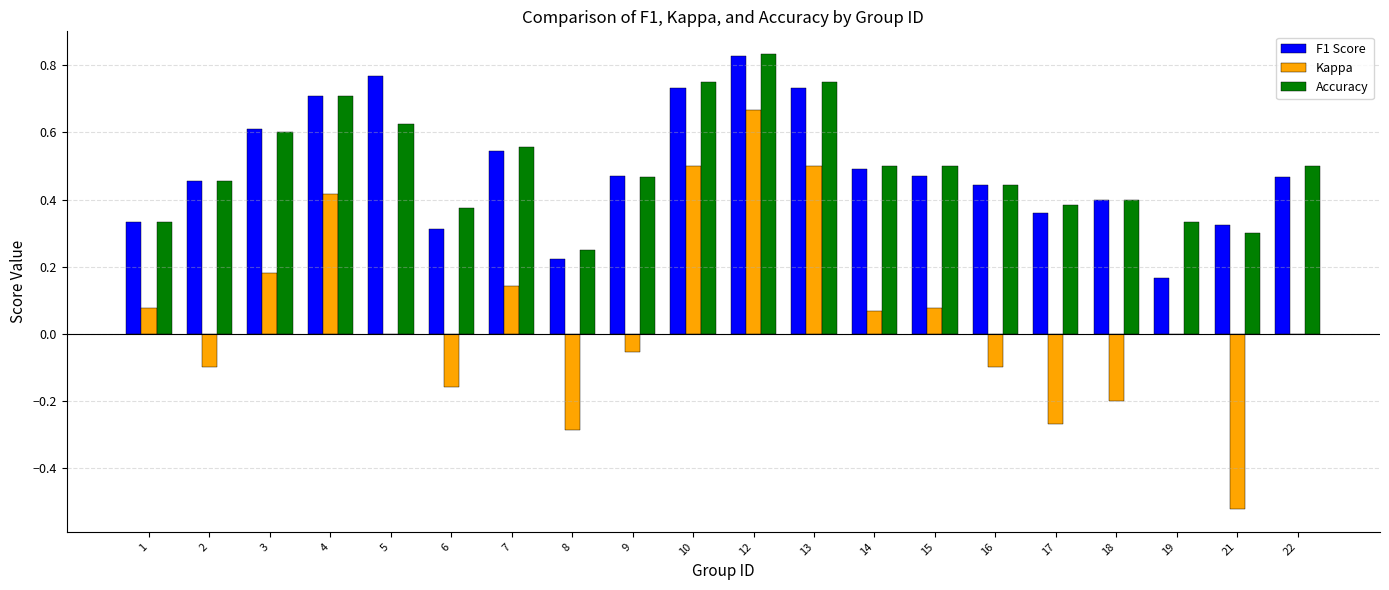

What is the sum of the F1 Score values at 7 and 4?

1.3